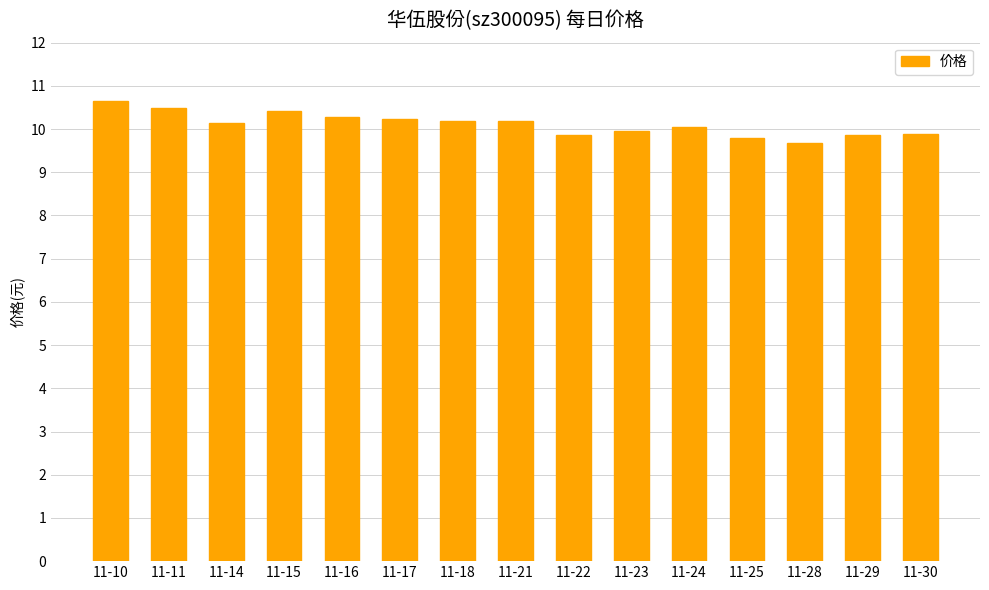

What is the ratio of the value at 11-11 to the value at 11-18?

1.0